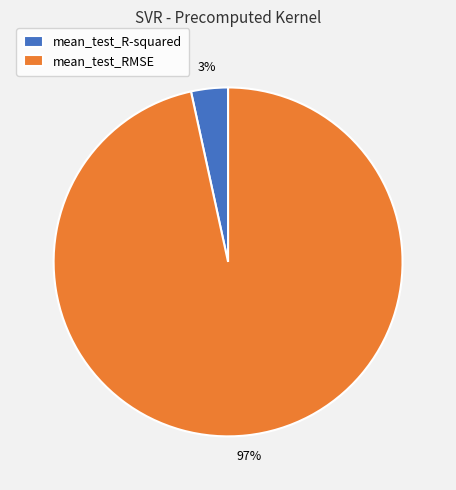

Which slice represents more than half of the pie?

mean_test_RMSE